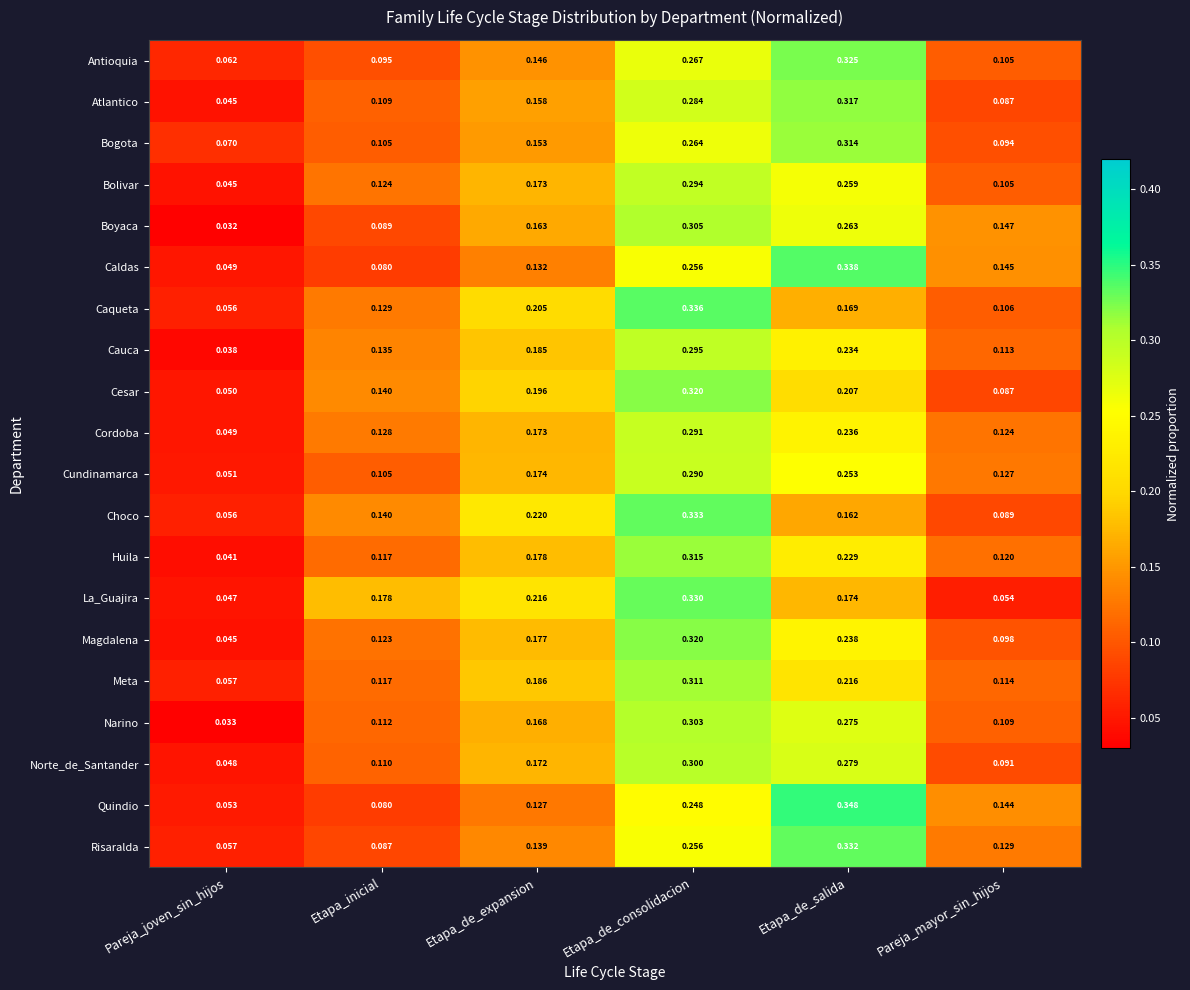

Where is Quindio nearest to the value 0?

Pareja_joven_sin_hijos